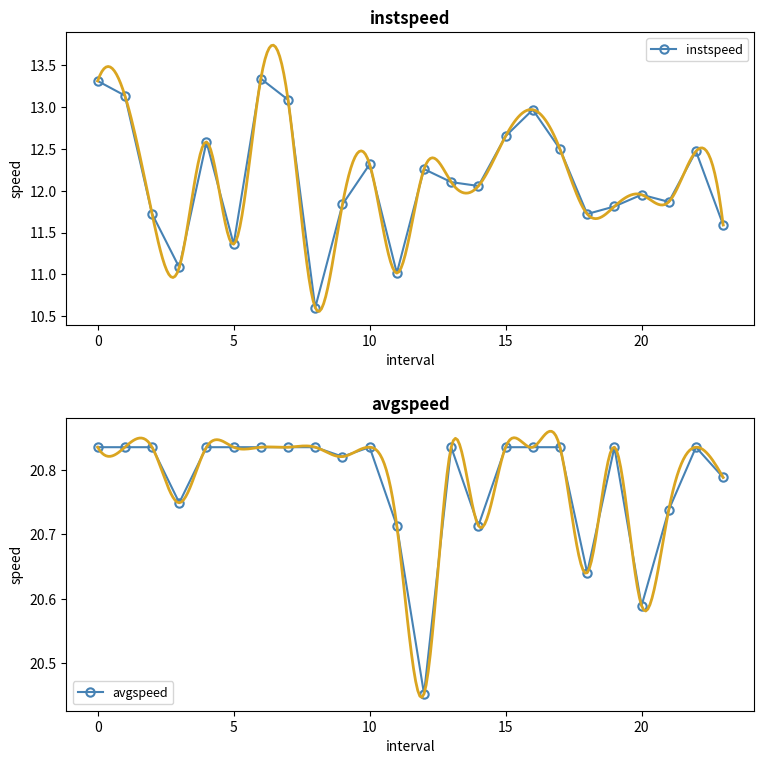

Which label corresponds to the smallest value in the chart?

8